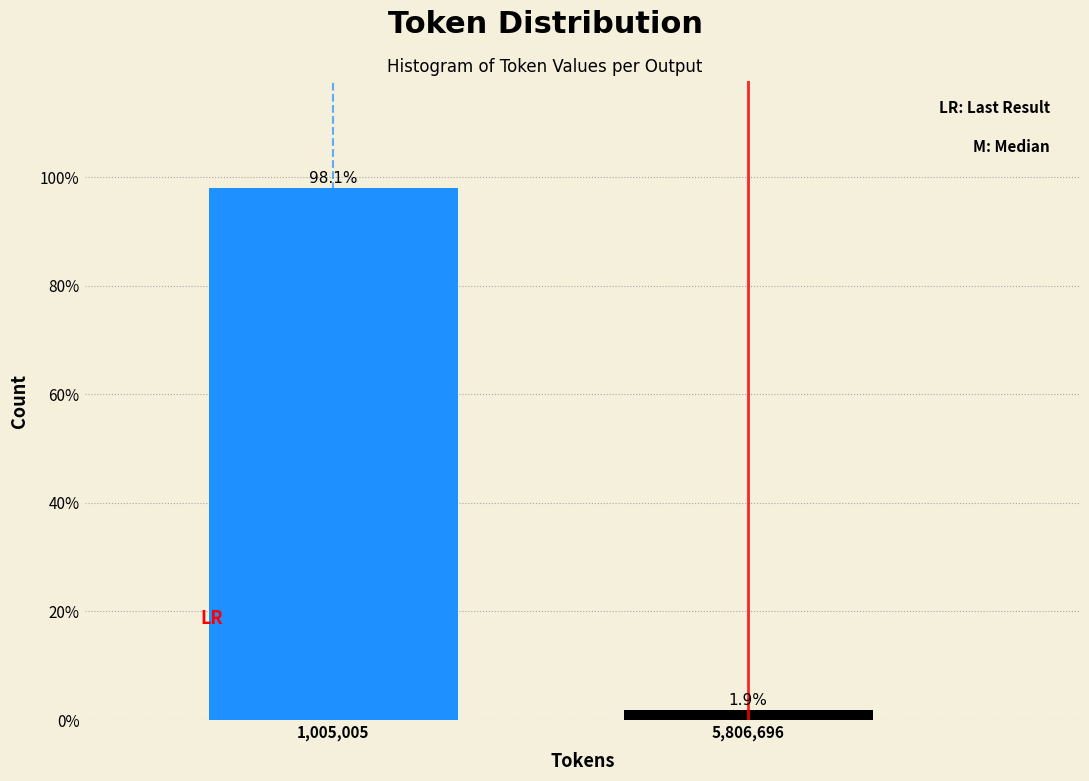

Reading left to right, what are all the values shown in this chart?

98.1	1.9